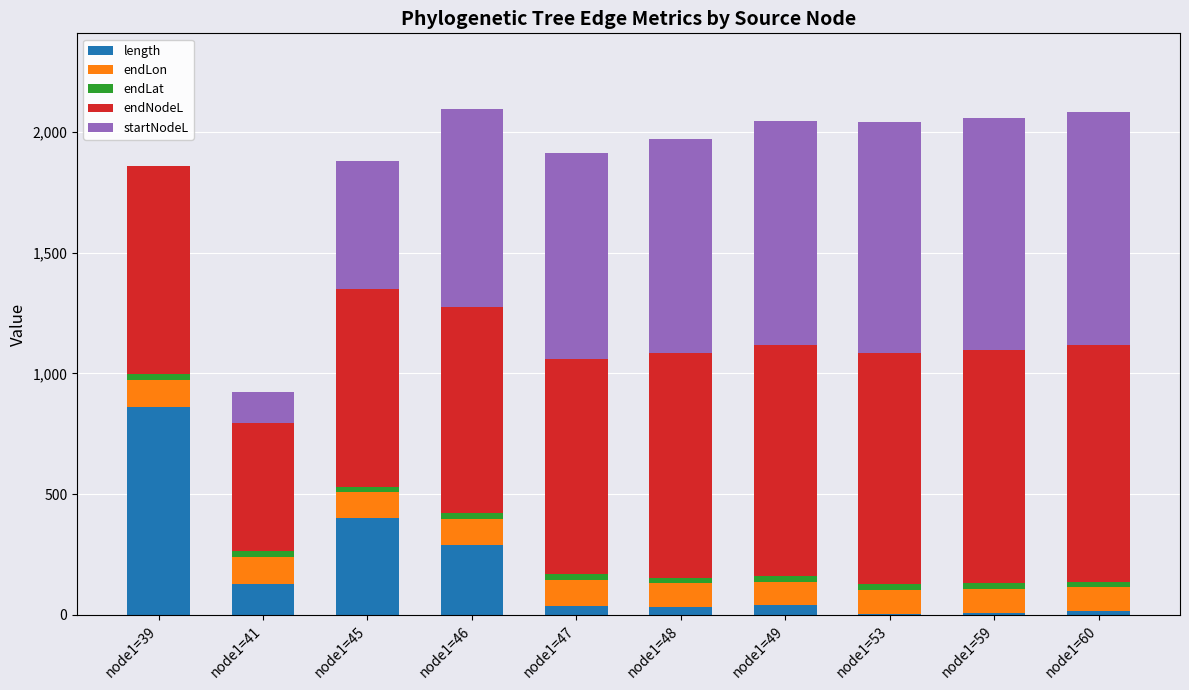

What are all the series names shown in the legend?

length, endLon, endLat, endNodeL, startNodeL